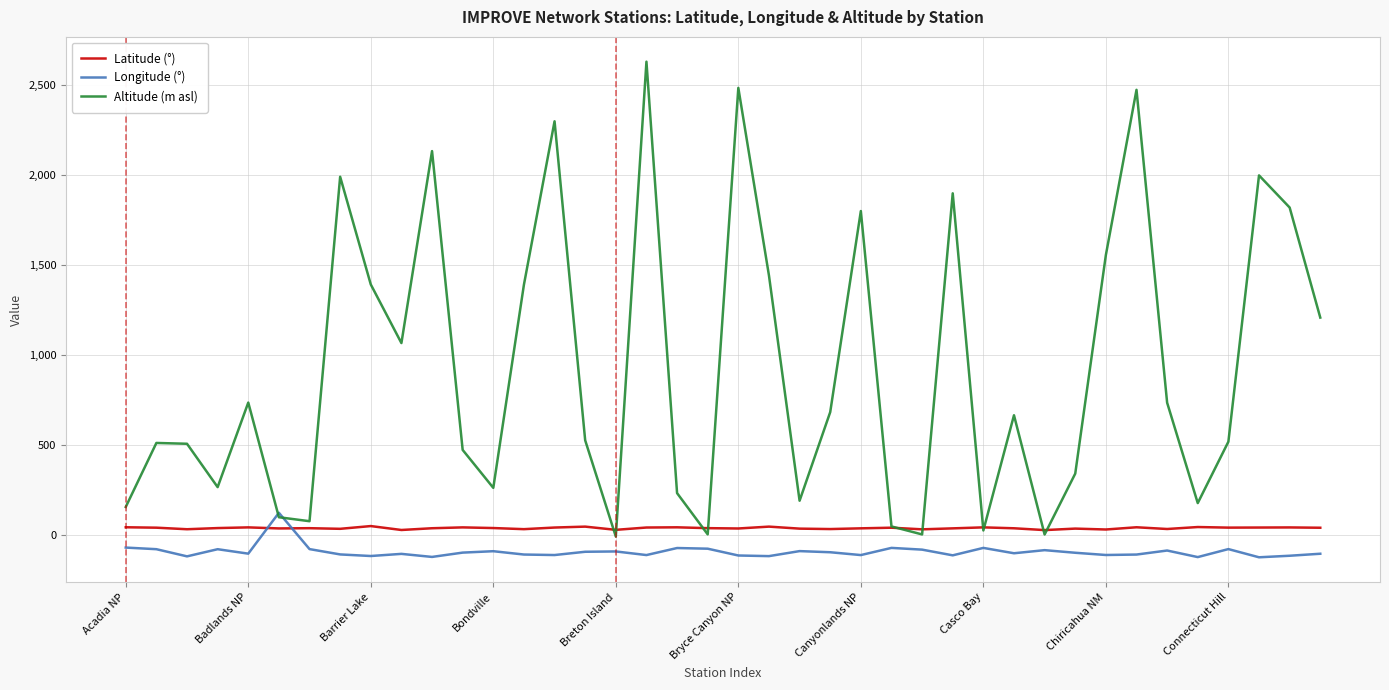

How many lines are shown in the chart?

3